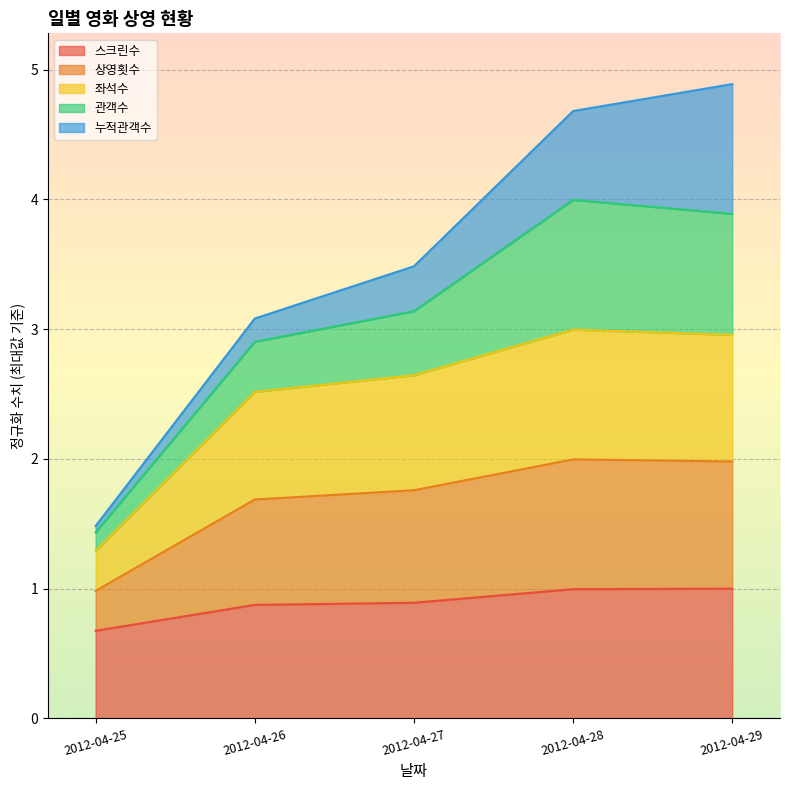

True or false: 상영횟수 and 스크린수 intersect in this chart.

False